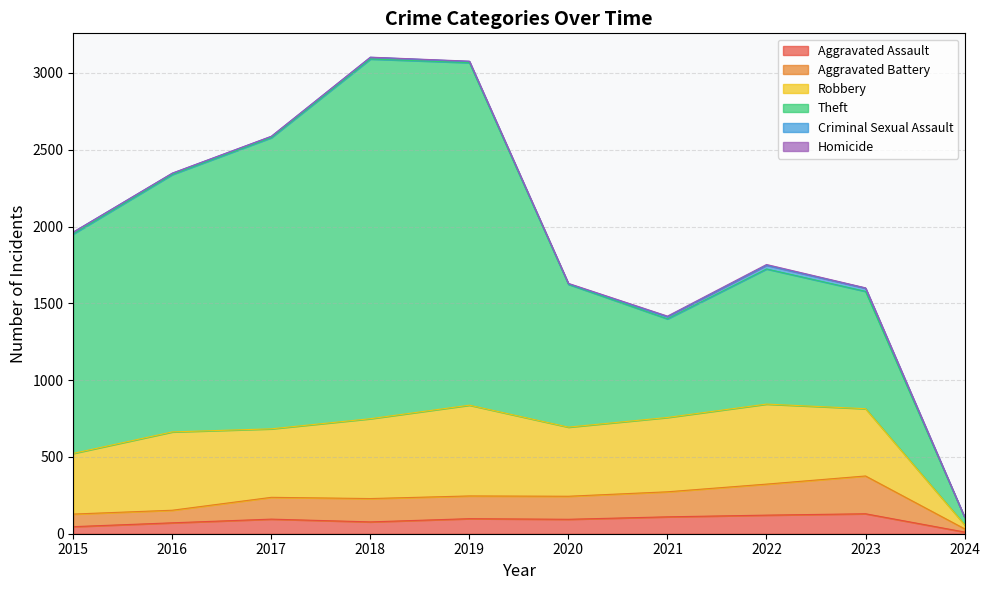

Rank the categories by Theft value from highest to lowest.

2018, 2019, 2017, 2016, 2015, 2020, 2022, 2023, 2021, 2024